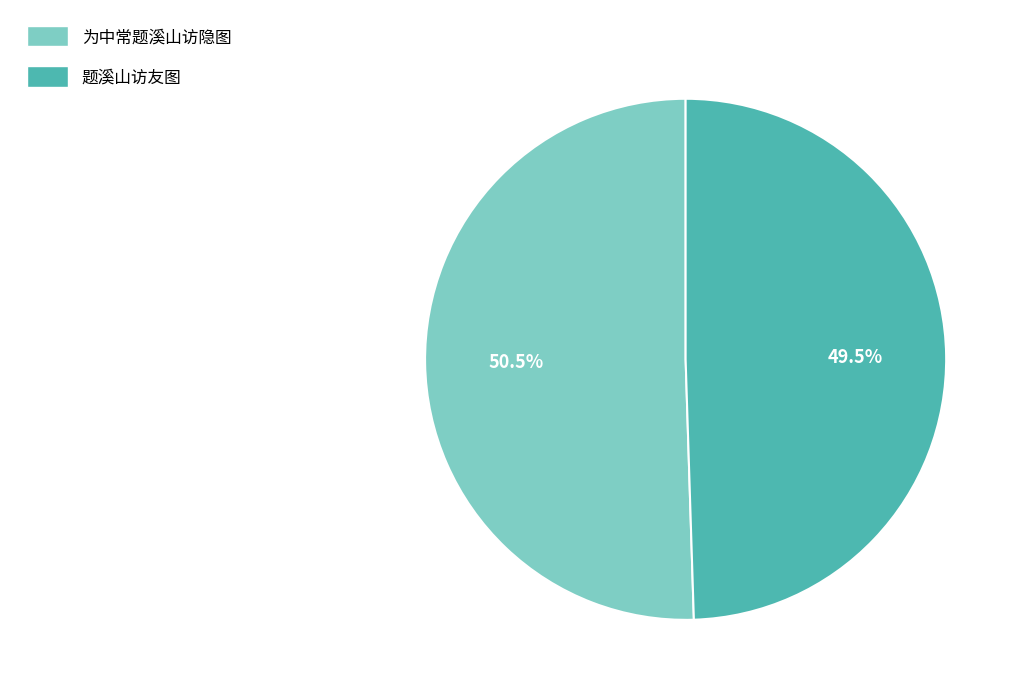

Is there any slice that represents more than half of the pie?

Yes